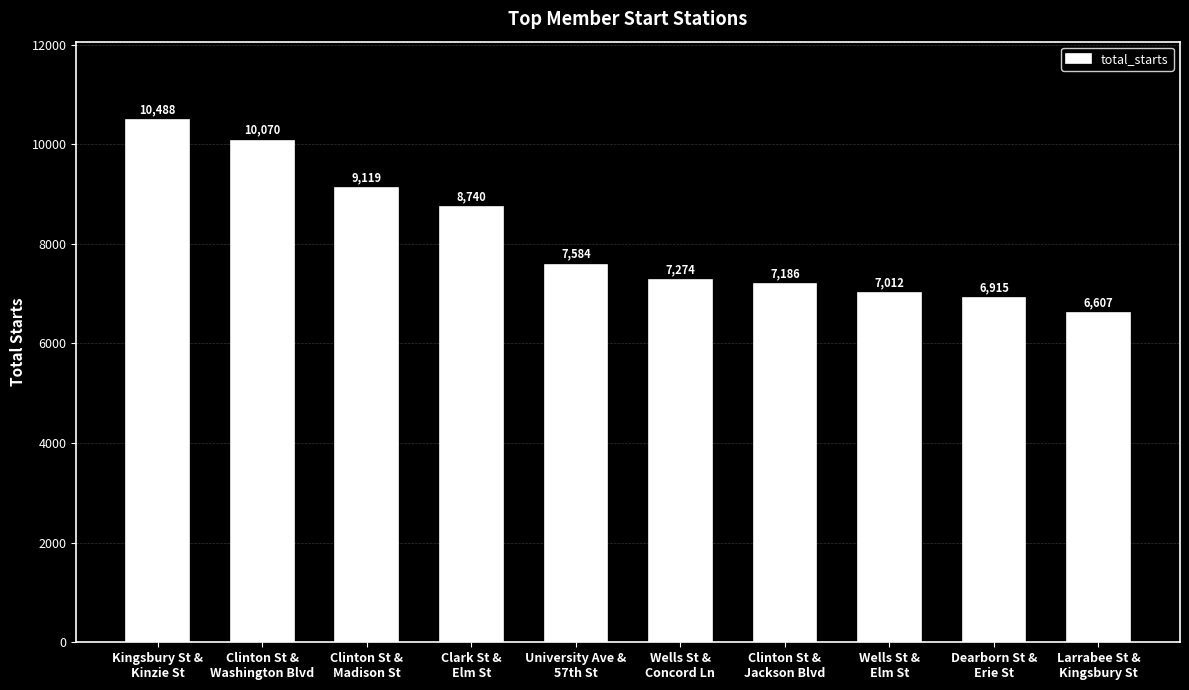

True or false: the data shows 6915 at Dearborn St &
Erie St.

True